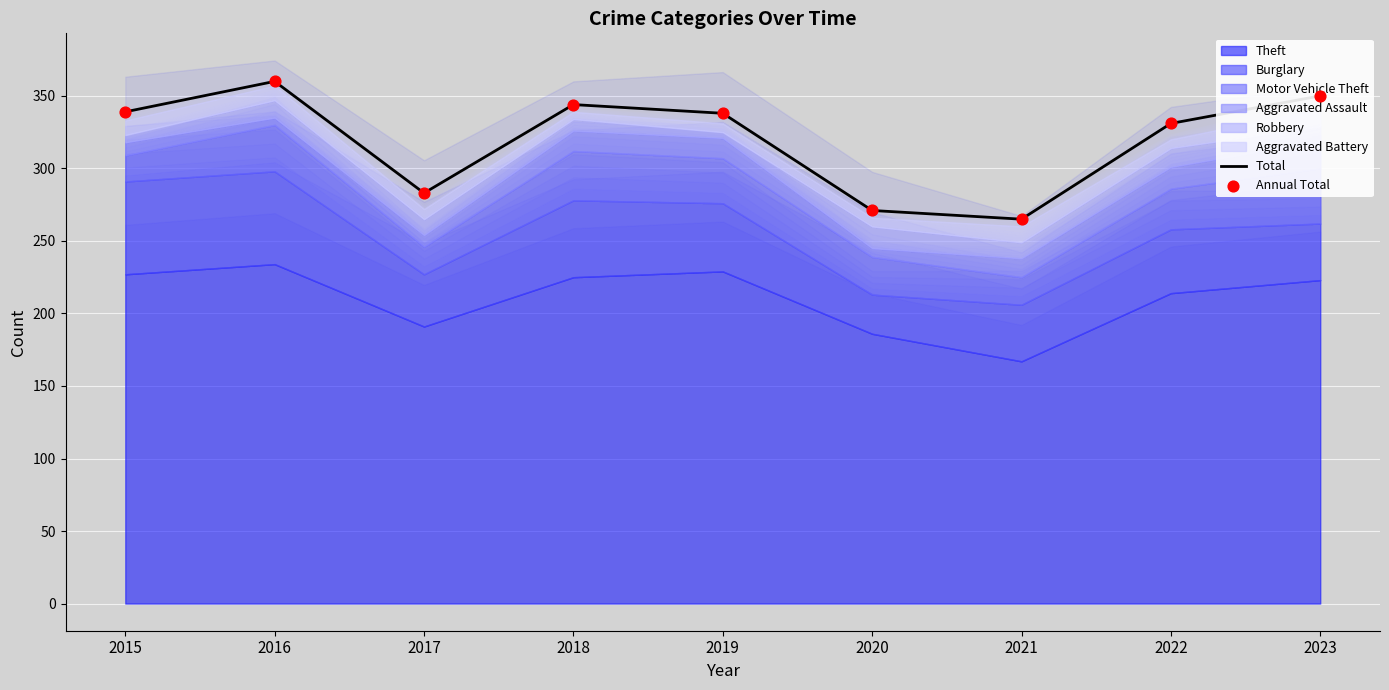

What is the highest value of the Total series?

360